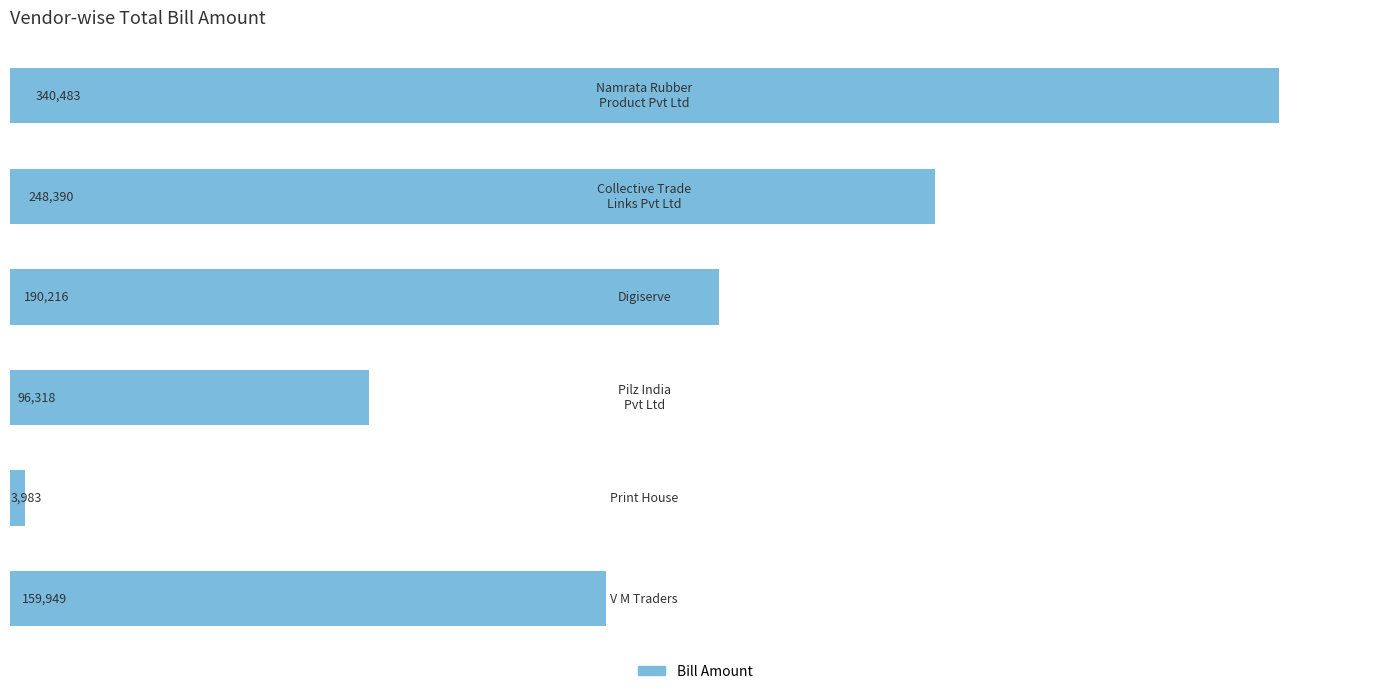

How many values are between 96318 and 248390?

4